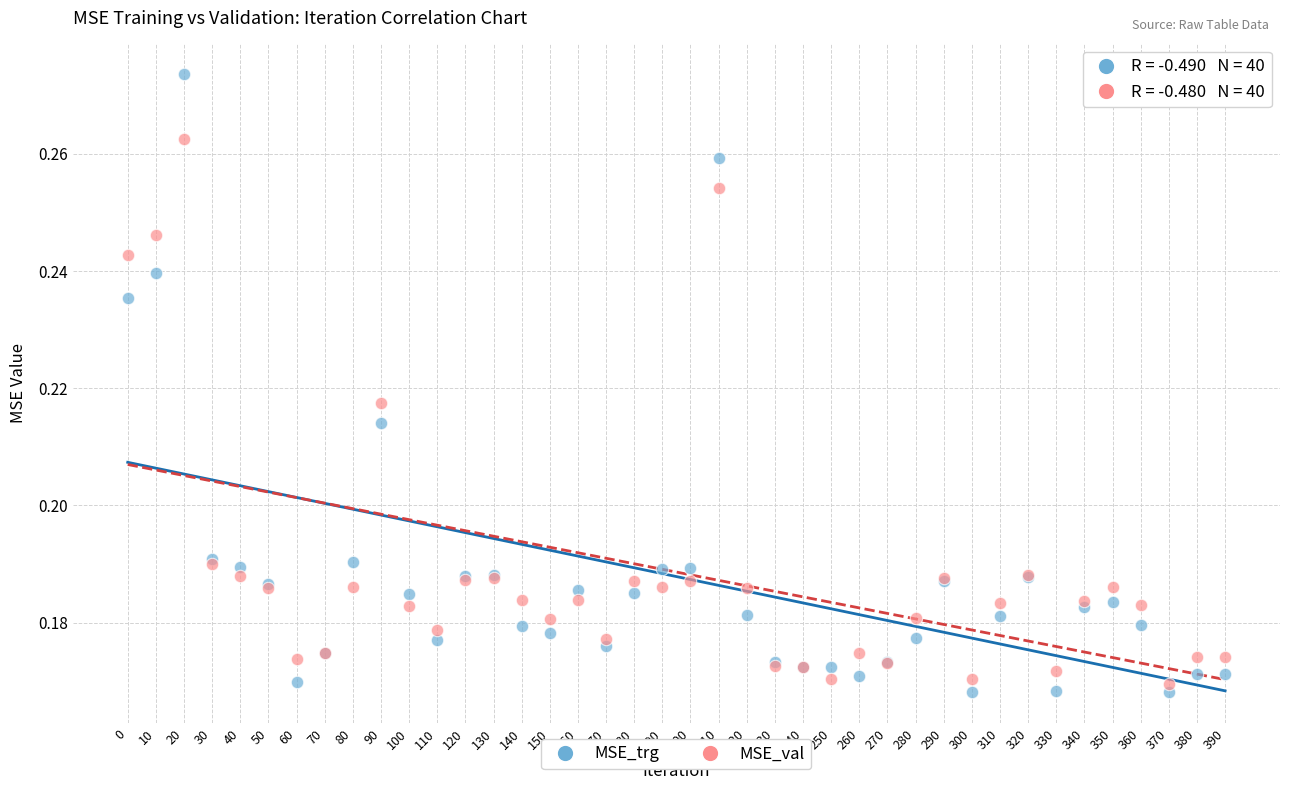

Which series has the largest Y range (max minus min)?

MSE_trg